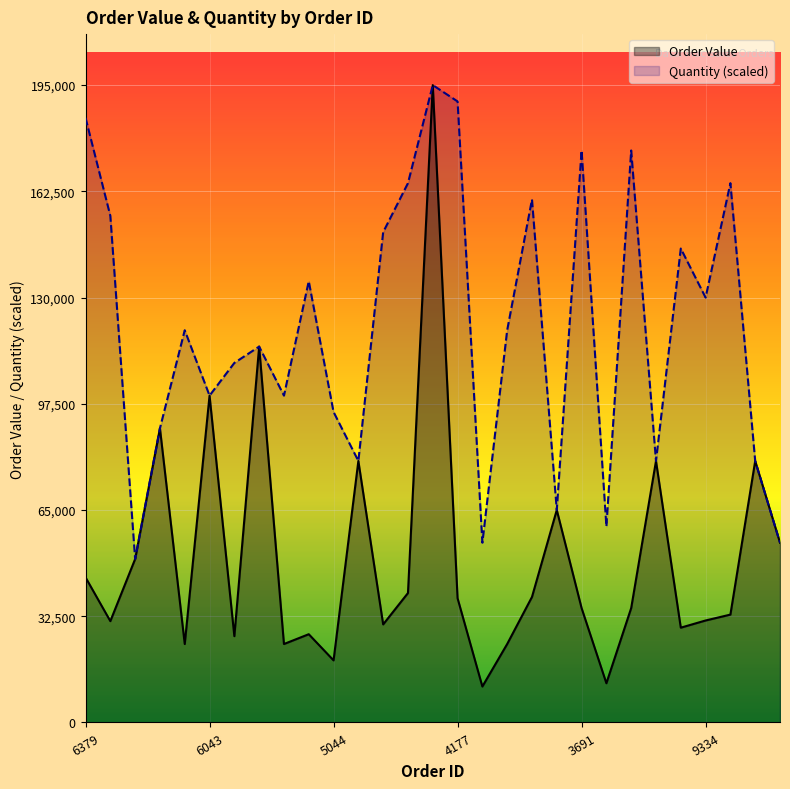

Which series has the largest range (max minus min)?

Order Value